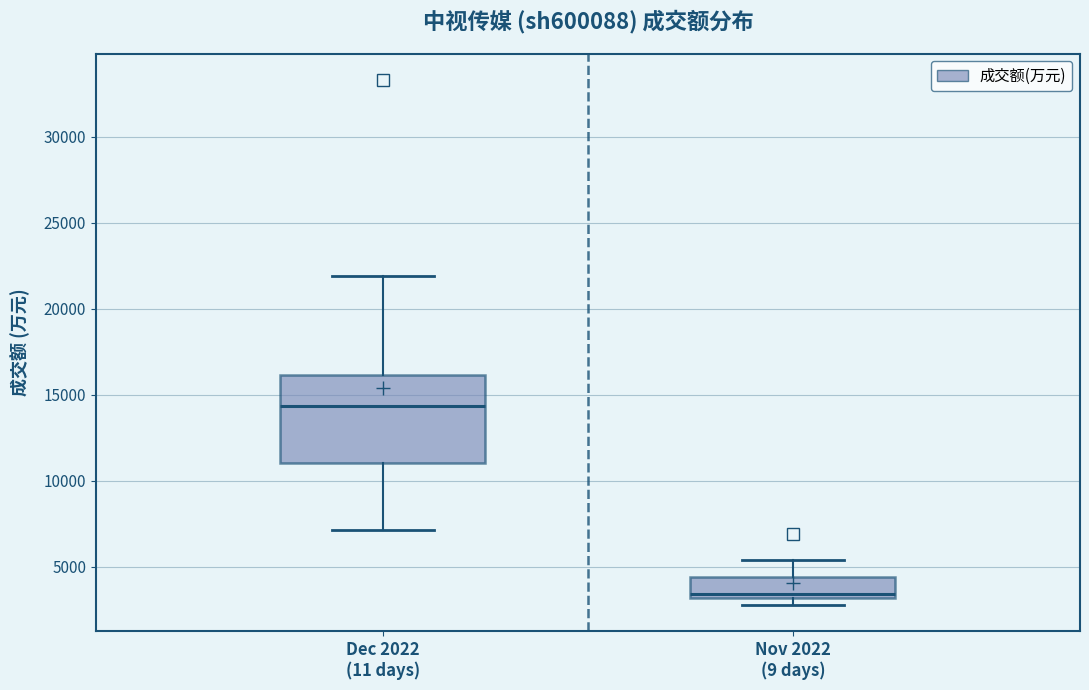

Which box is the tallest, from its lower edge to its upper edge?

Dec 2022 (11 days)